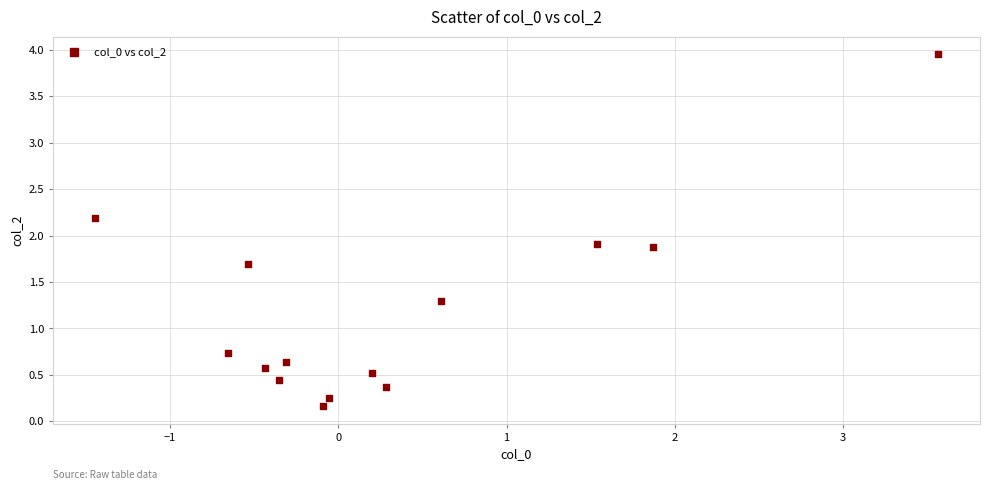

What is the range of X values (max minus min)?

5.0